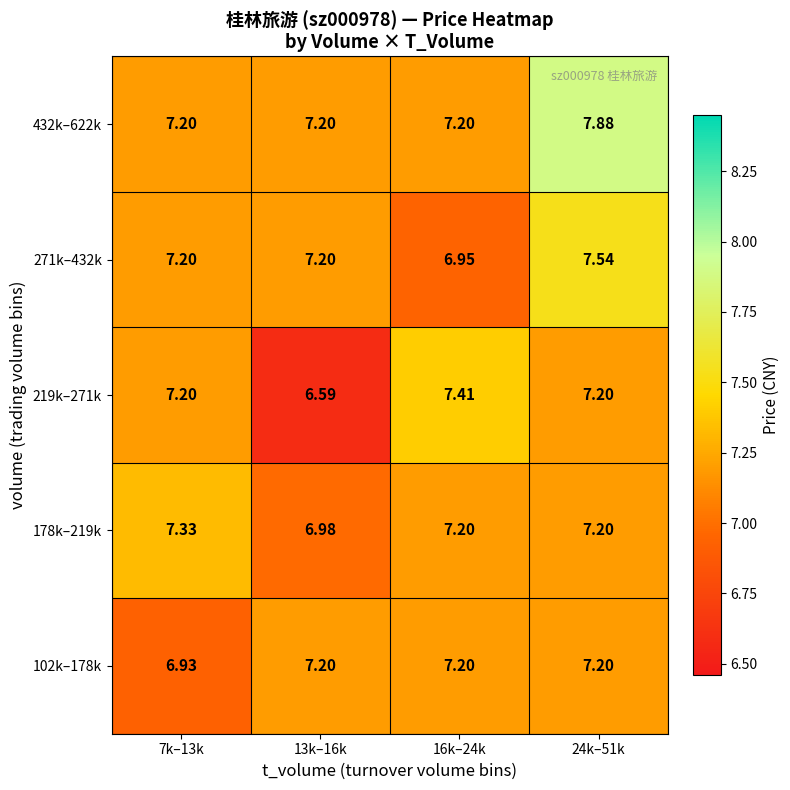

How many data points in 219k–271k are above 7?

3